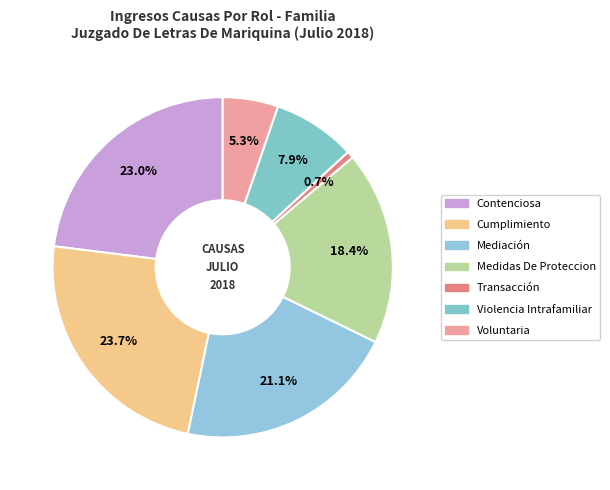

Is the sum of Contenciosa and Cumplimiento greater than half?

No